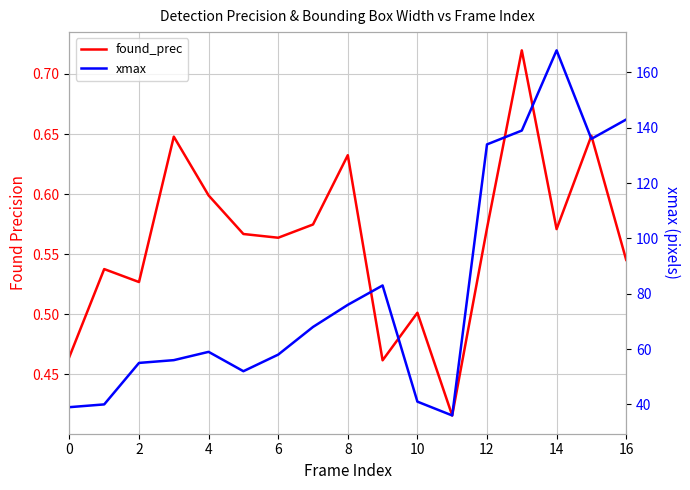

What is the minimum value shown in the chart?

0.4